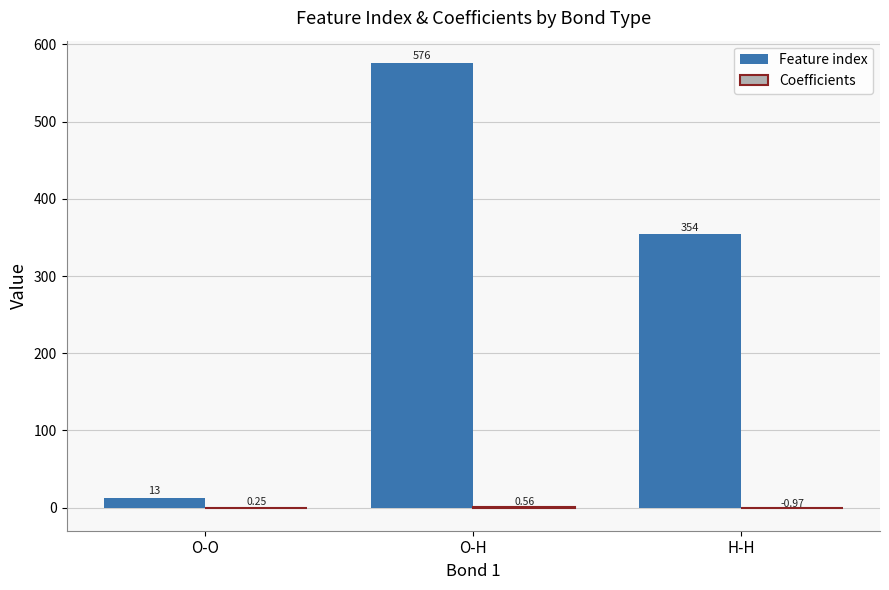

At which category is the sum across all series the highest?

O-H